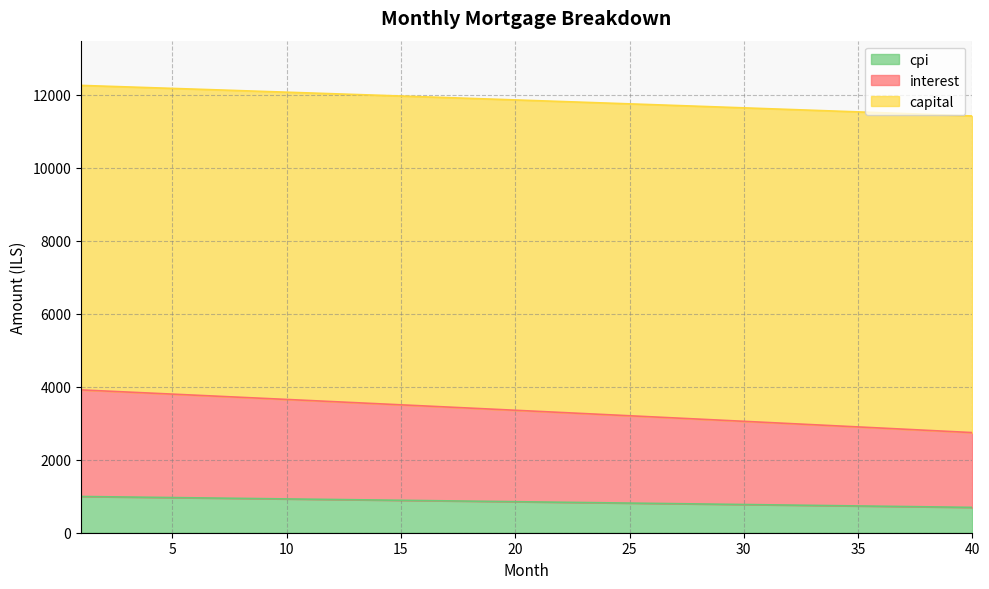

What is the difference between the maximum and minimum values in the cpi series?

298.8